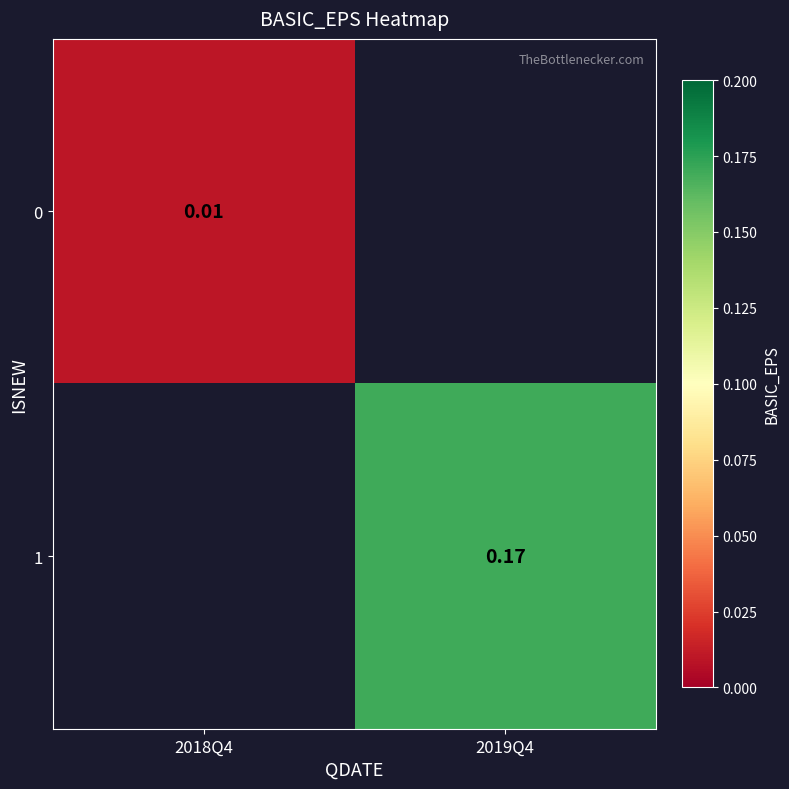

How many values in 1 are above zero?

1